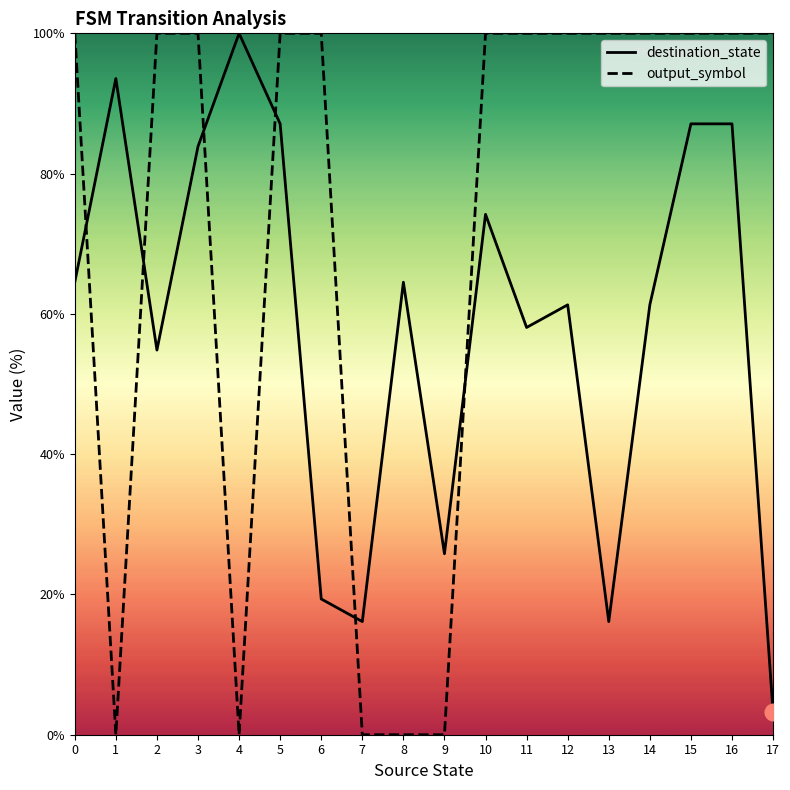

Does the chart display data point markers on the line(s)?

No